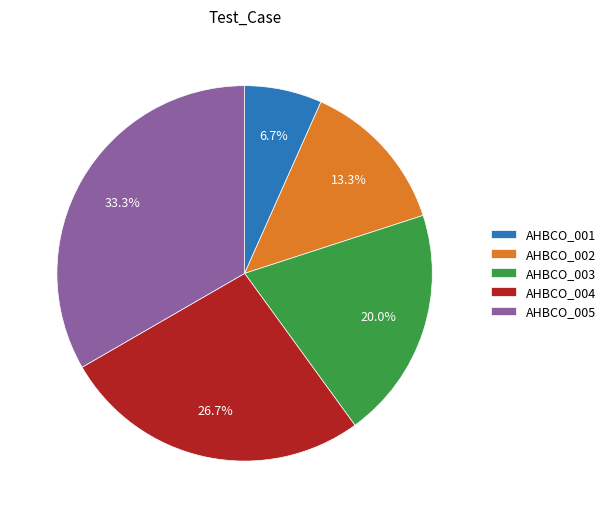

Combined, do AHBCO_003 and AHBCO_004 account for over 50%?

No